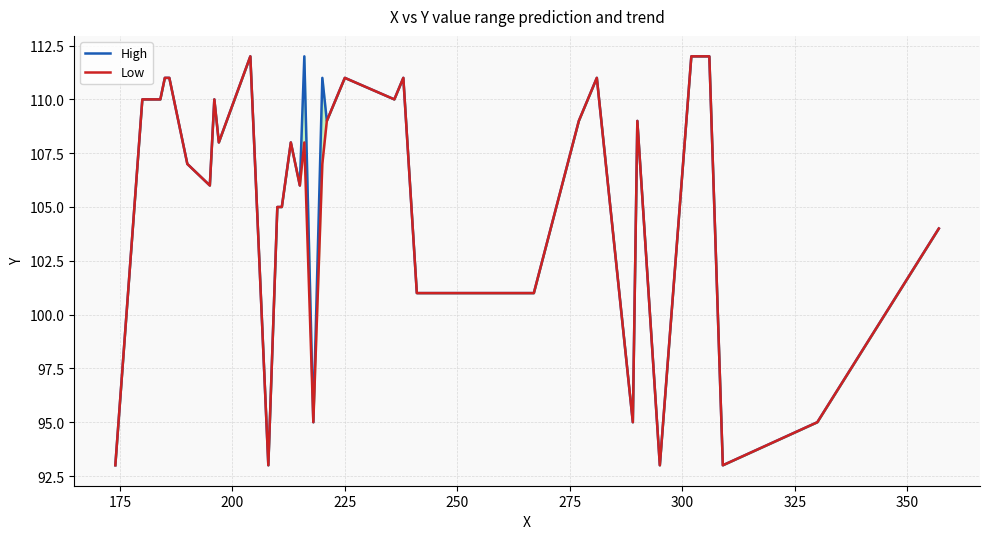

At how many categories does at least one series exceed 100?

29